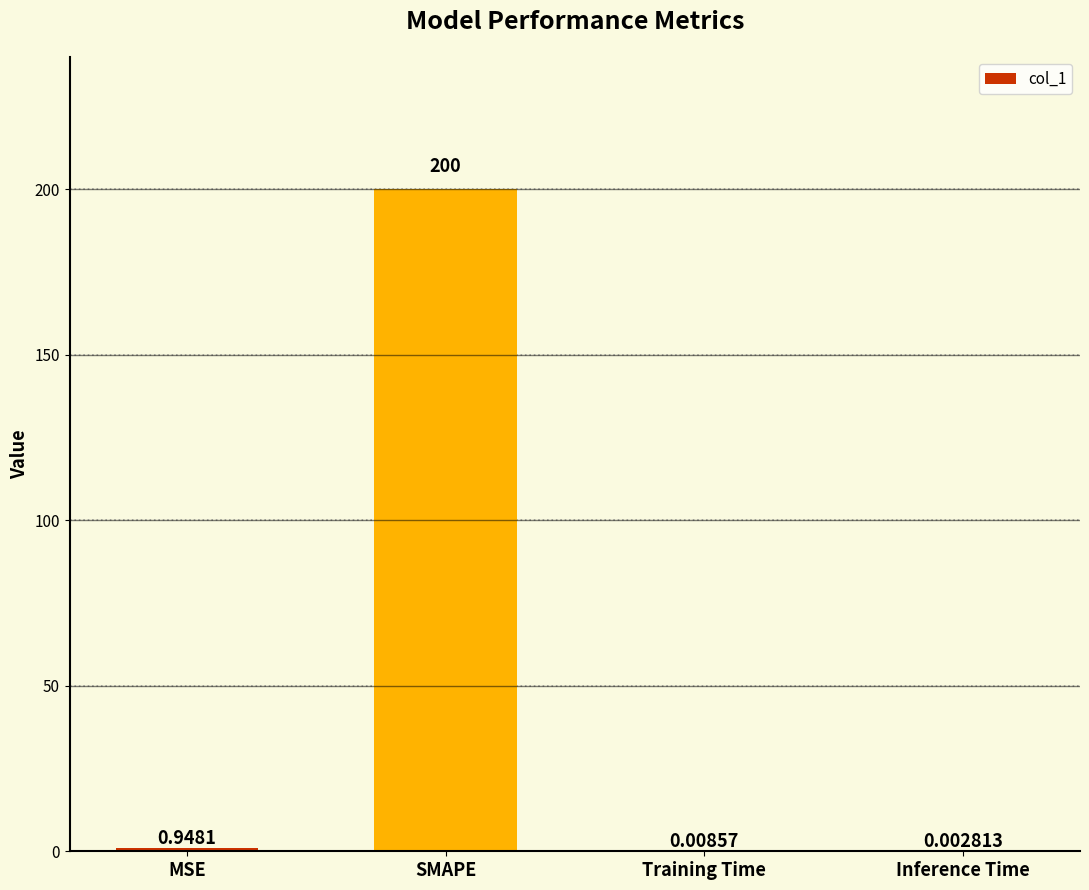

What is the sum of all values?

201.0